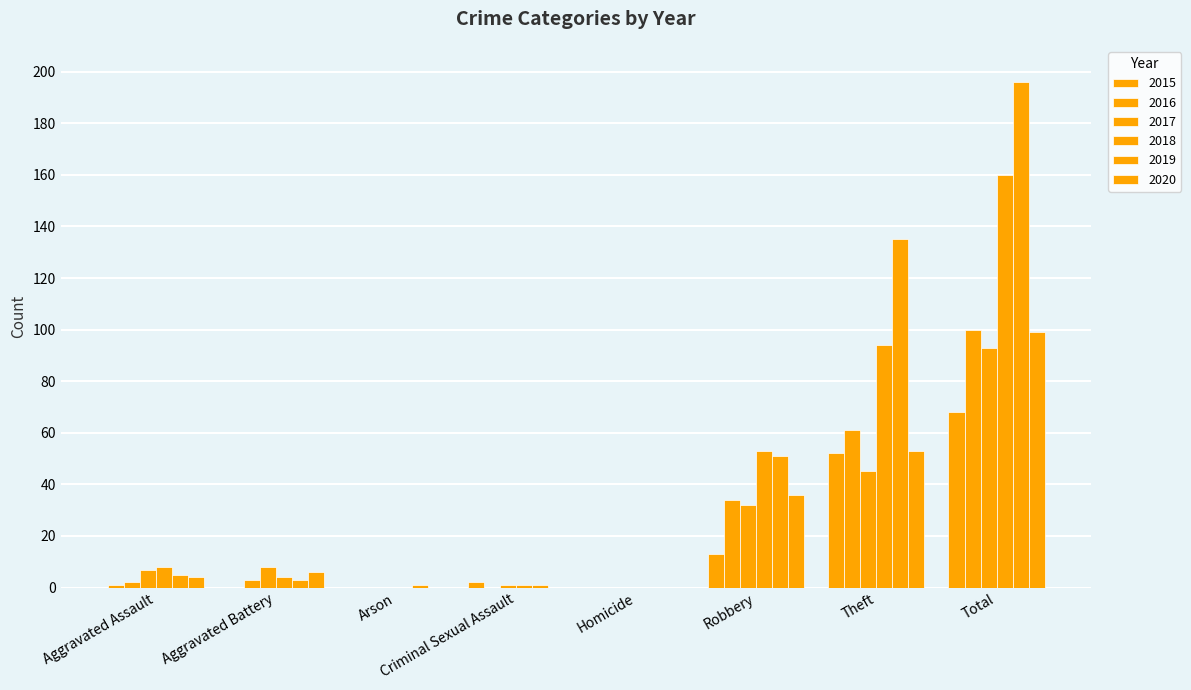

Are the bars horizontal?

No